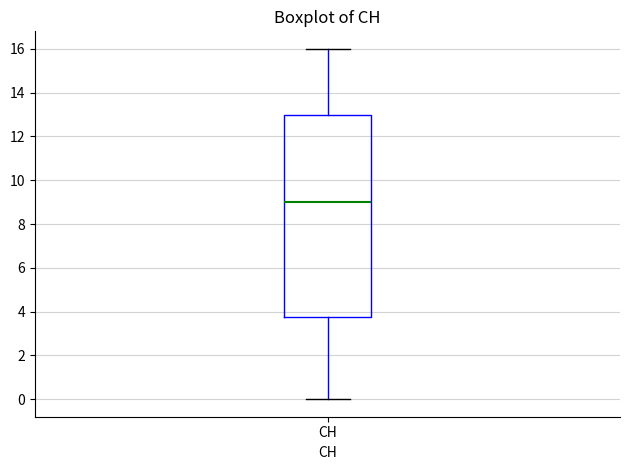

Where does the lower whisker of the box for CH end on the y-axis? The values are not printed on the chart, so give them approximately, as read against the axis.

0.0